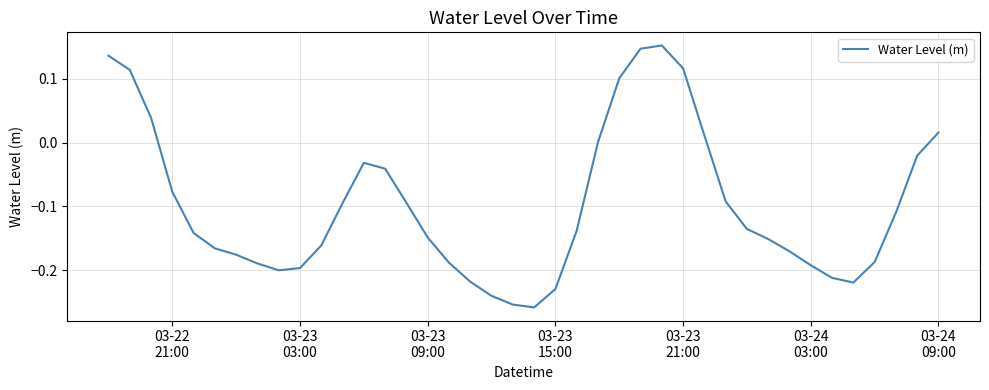

What is the maximum value shown in the chart?

0.2